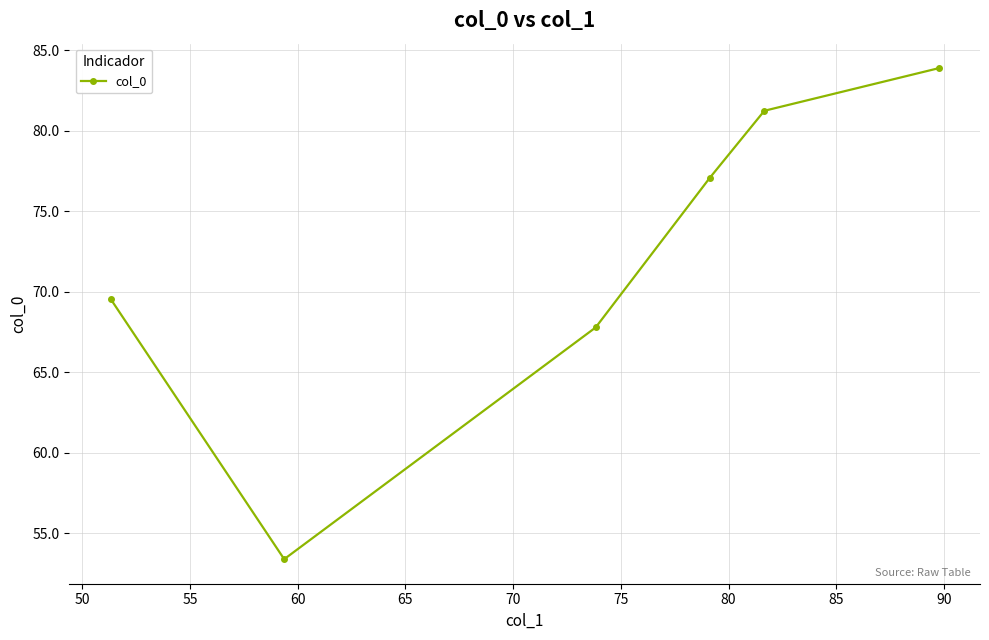

What is the difference between the second highest and second lowest values?

13.4